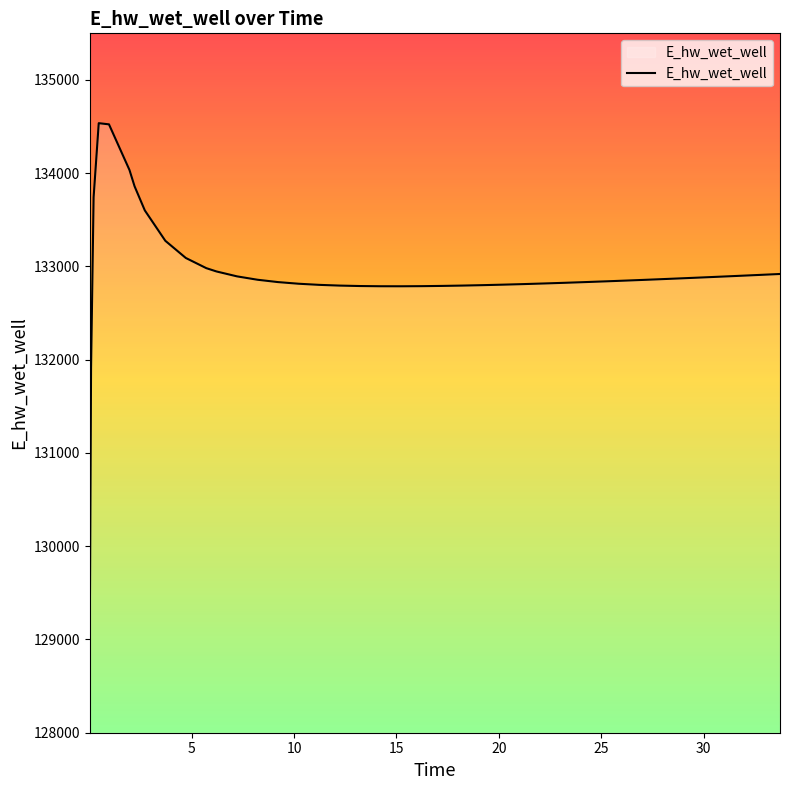

What is the difference between the maximum and second lowest values?

2630.7